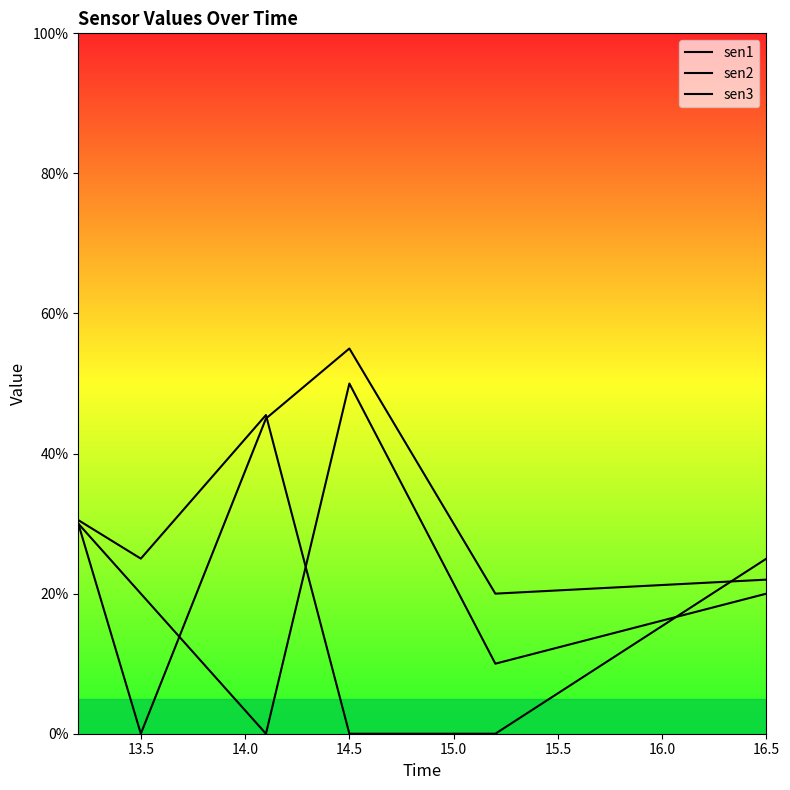

How many lines are shown in the chart?

3